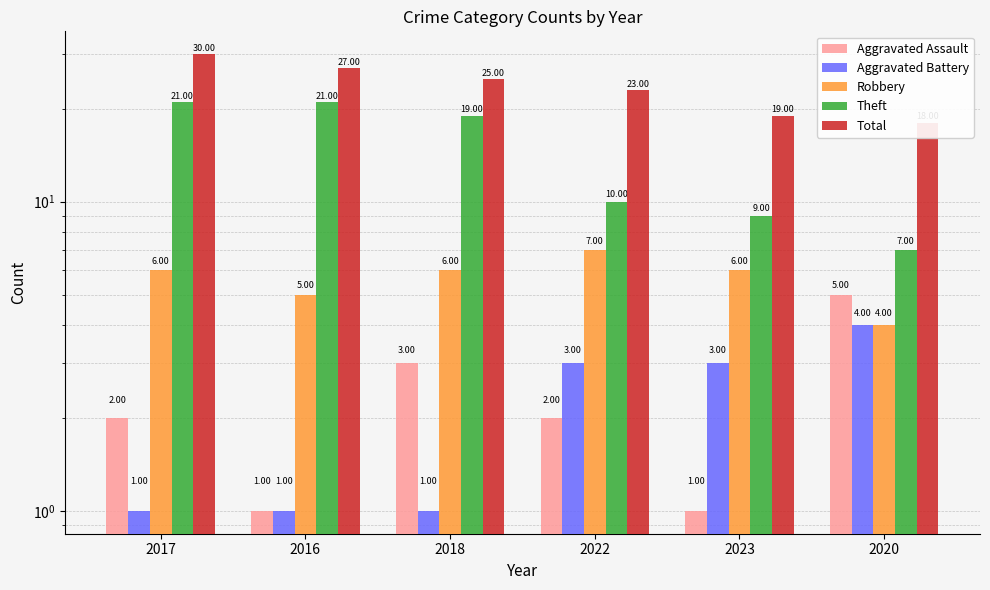

What is the difference between the maximum and minimum values in the Aggravated Battery series?

3